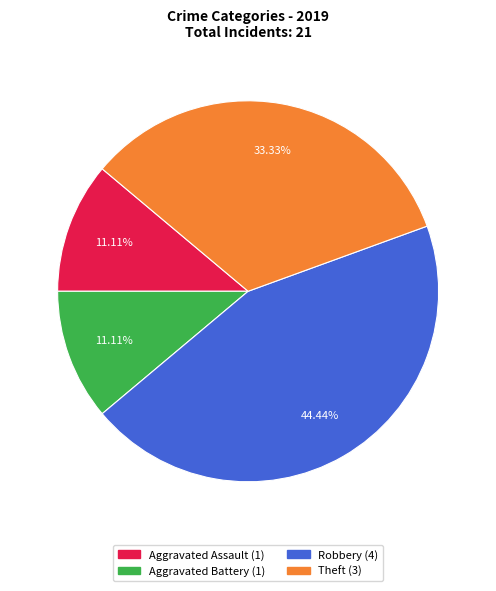

Is there a majority slice in this chart?

No